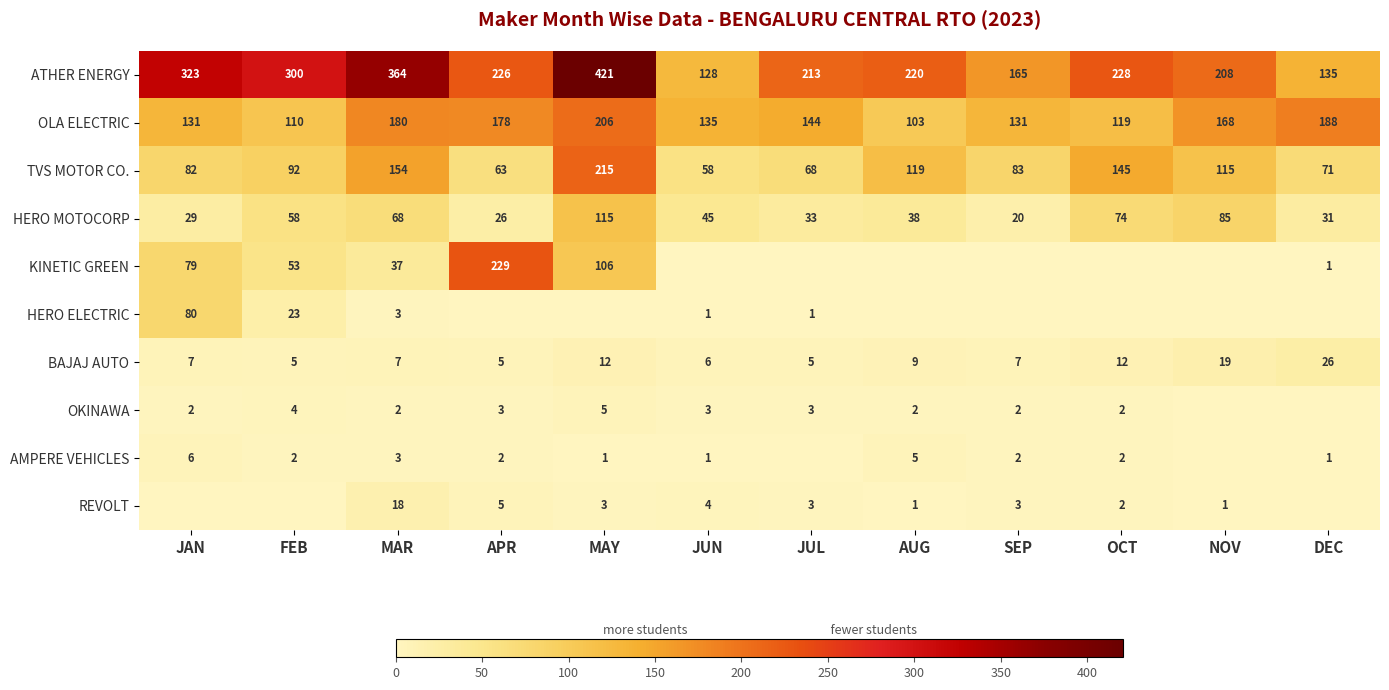

What is the lowest value of the HERO MOTOCORP series?

20